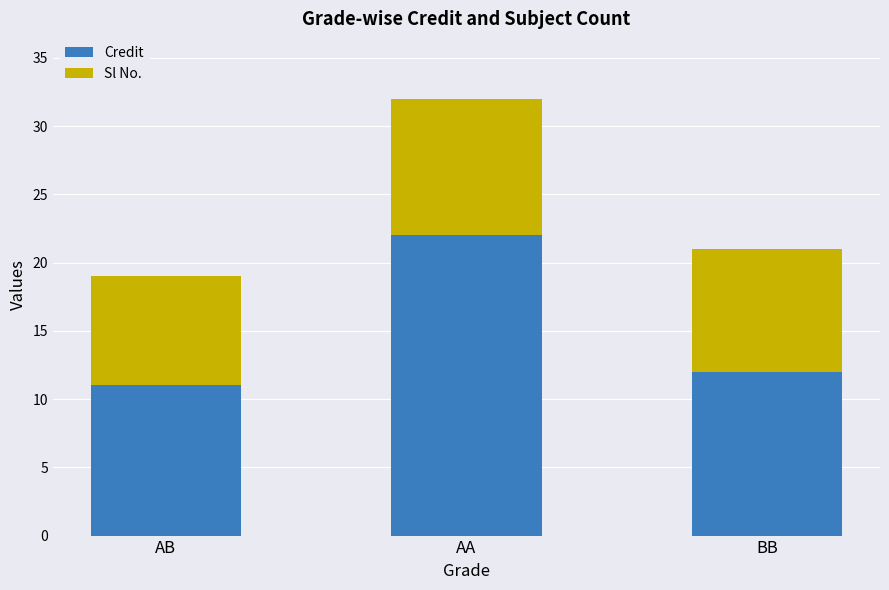

What is the sum of the Credit values at AA and BB?

34